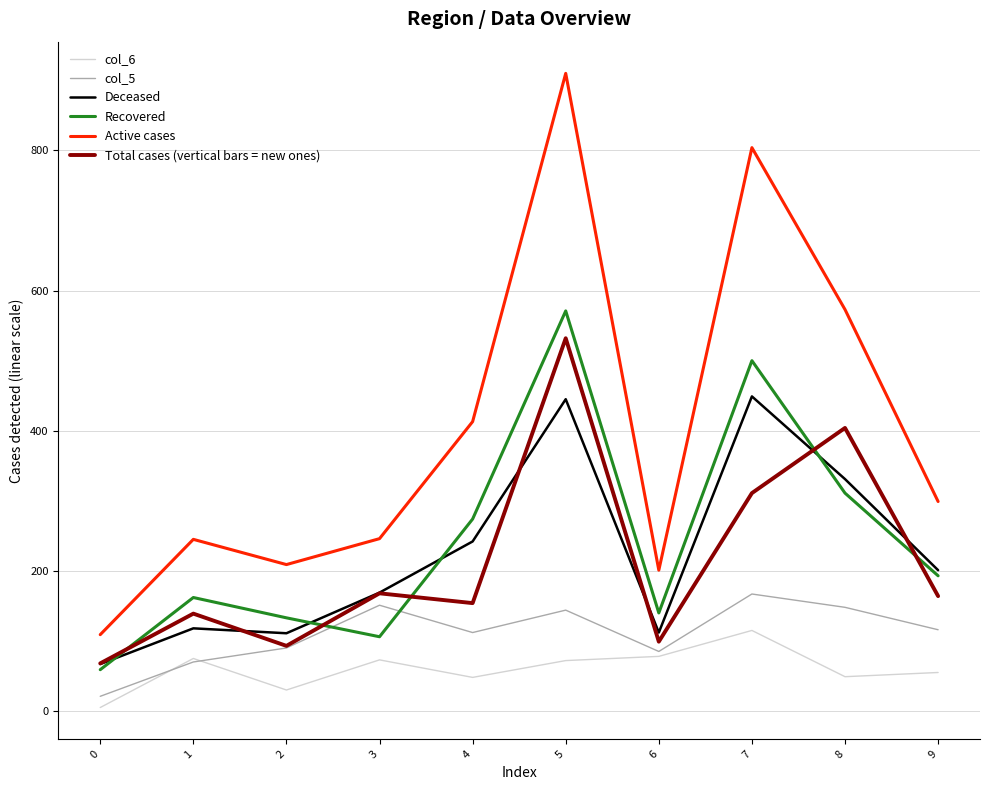

At how many categories does at least one series exceed 463?

3